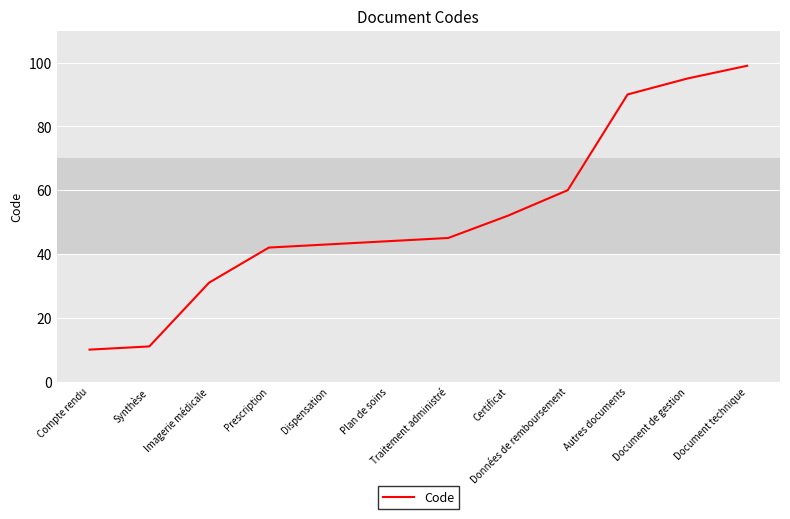

Is it true that the value at Dispensation is 21?

False